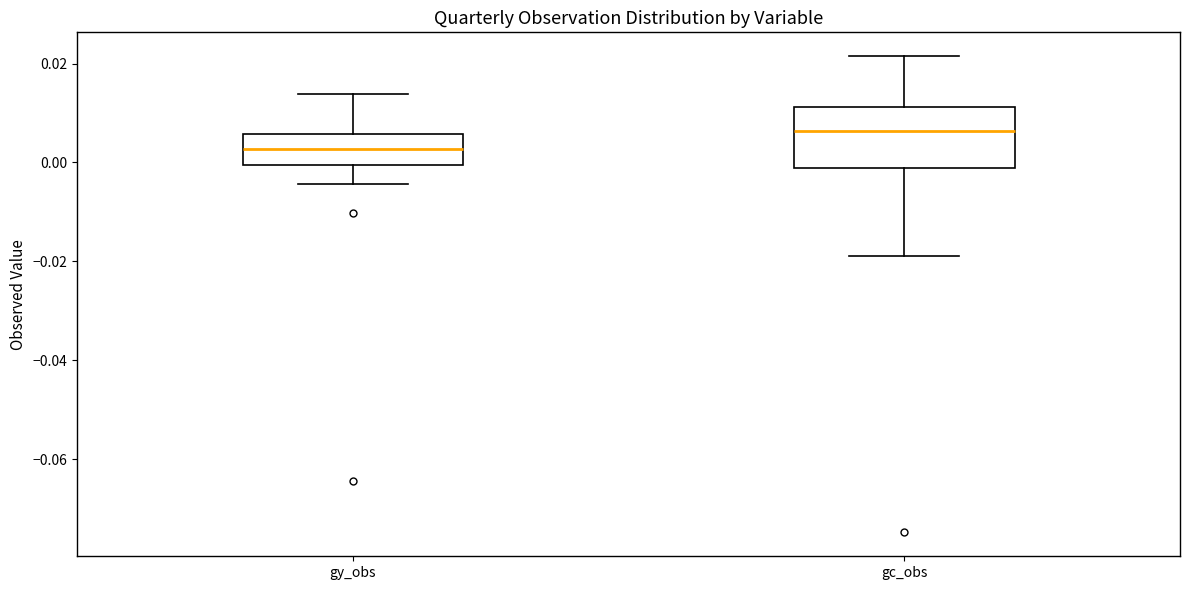

Reading left to right, transcribe this box plot: for each box, give where its median line is, the range the box spans, and where its two whiskers end, as read against the y-axis. The values are not printed on the chart, so give them approximately, as read against the axis.

gy_obs: median 0.002, box 0.000 to 0.006, whiskers -0.004 to 0.014
gc_obs: median 0.006, box -0.002 to 0.012, whiskers -0.018 to 0.022